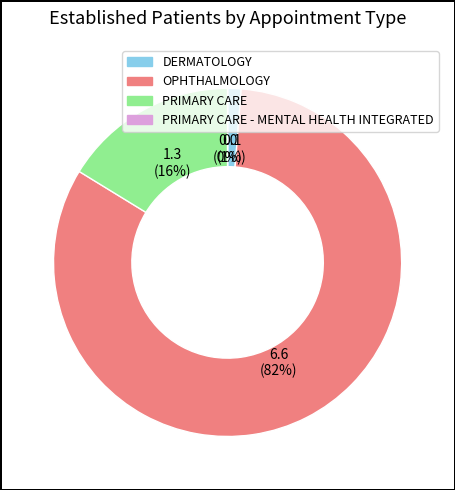

To the nearest percent, what percentage of the pie is DERMATOLOGY?

1%